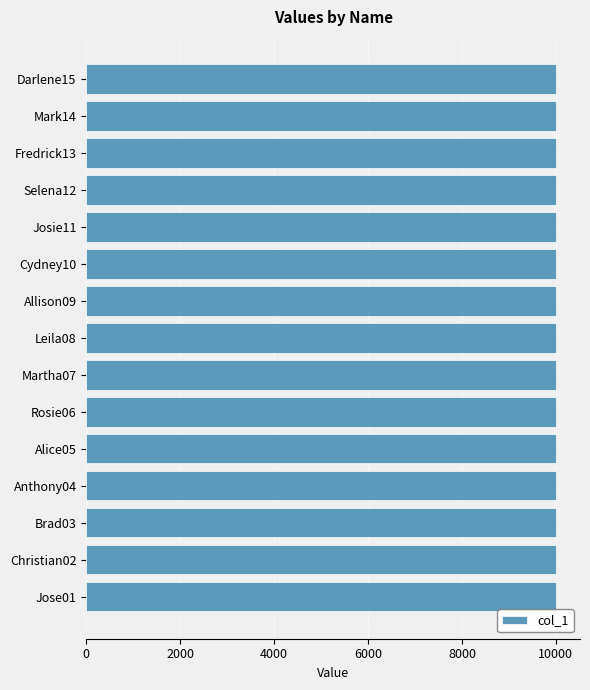

Is it true that the value at Fredrick13 is 4096?

False